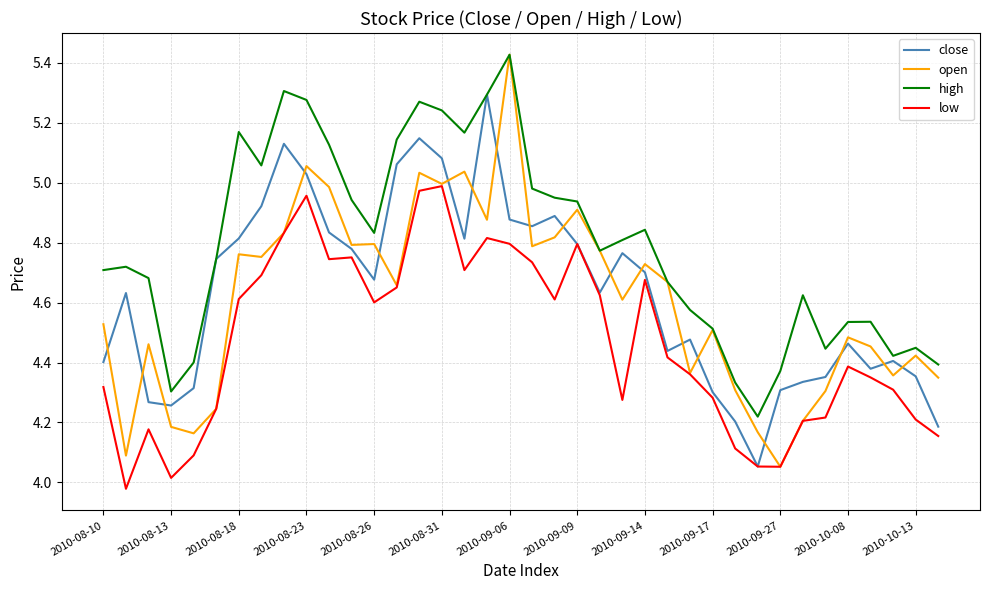

What is the difference between the maximum and second lowest values in the high series?

1.1